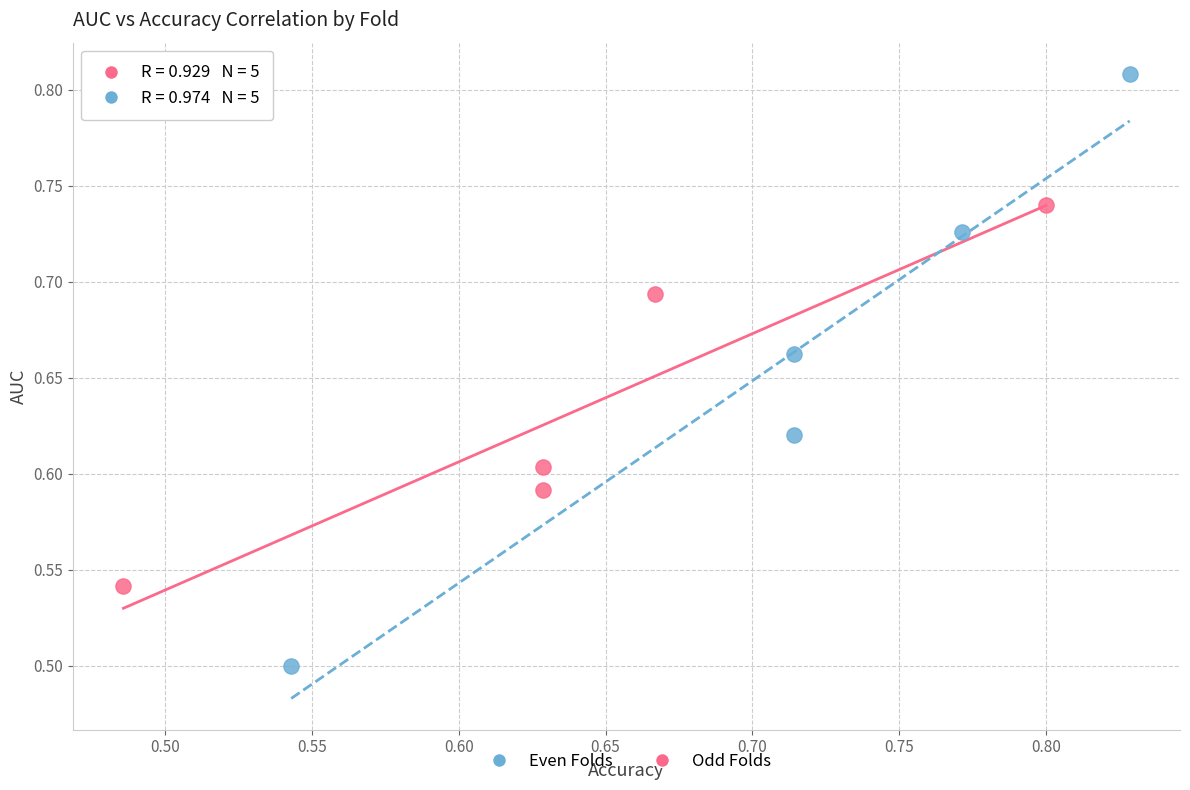

Which series contains the highest Y value?

Even Folds